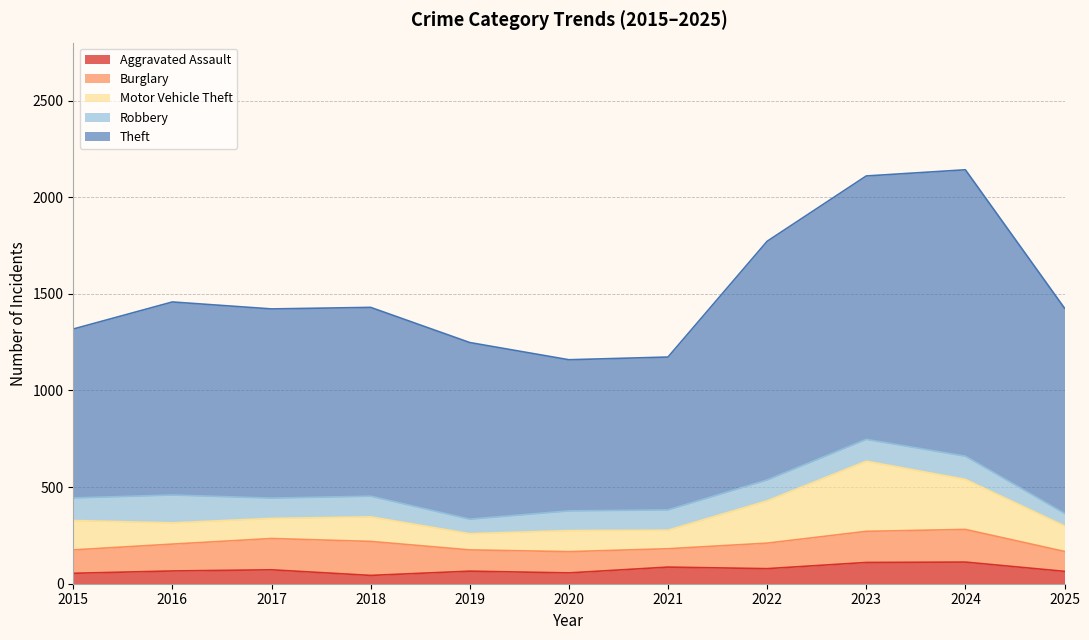

What is the lowest value of the Motor Vehicle Theft series?

84